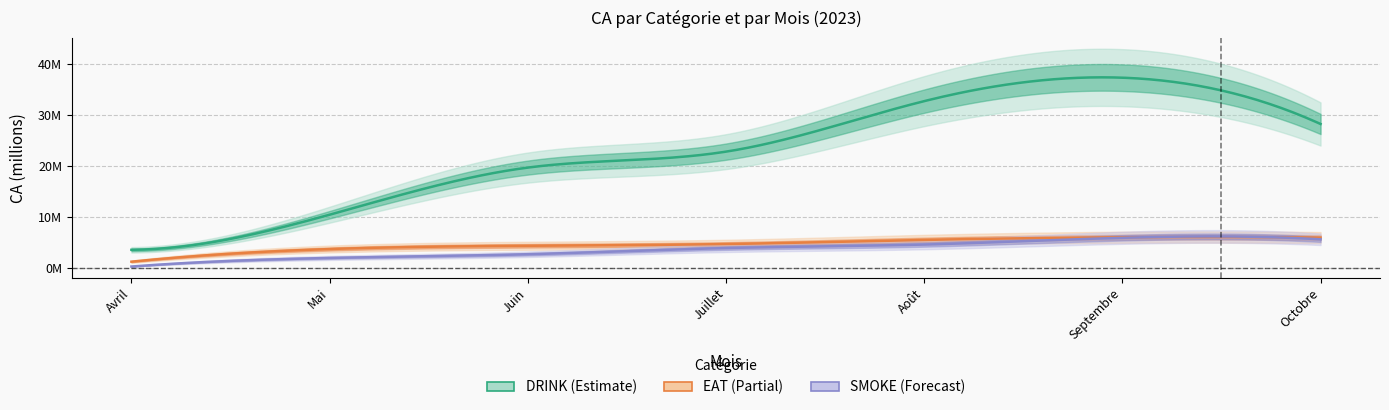

What is the sum of all EAT values?

31515250